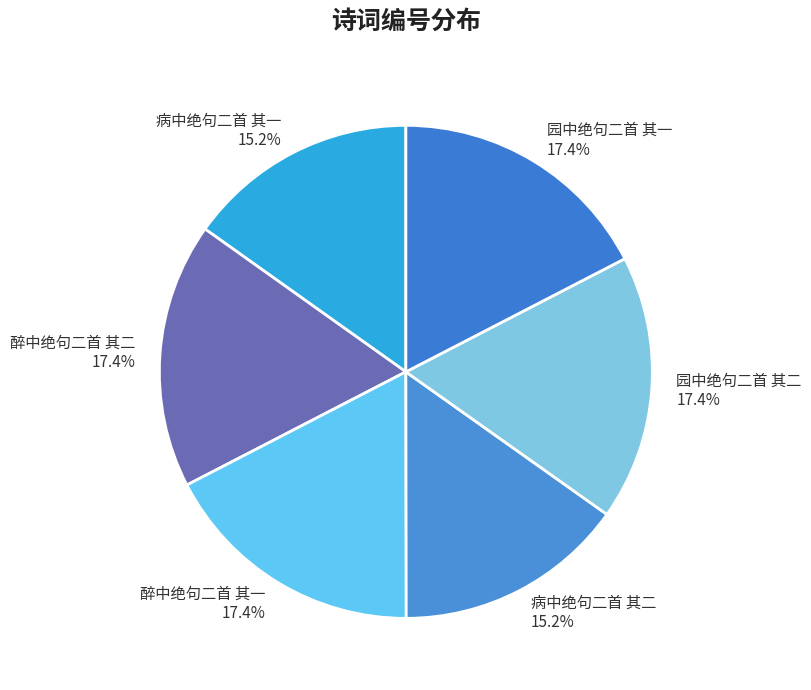

Is there a majority slice in this chart?

No